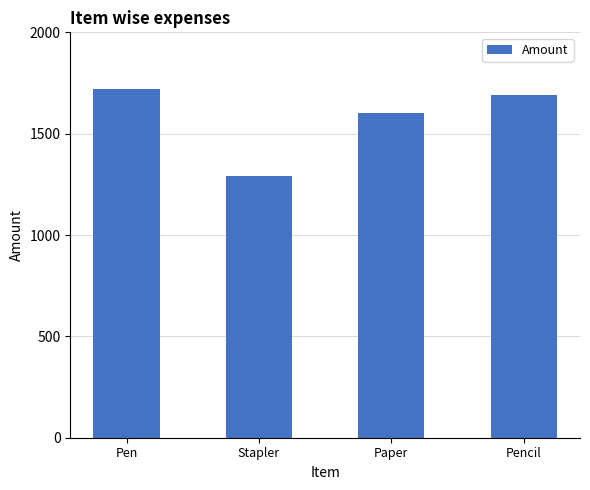

What is the label of the 4th bar from the right?

Pen